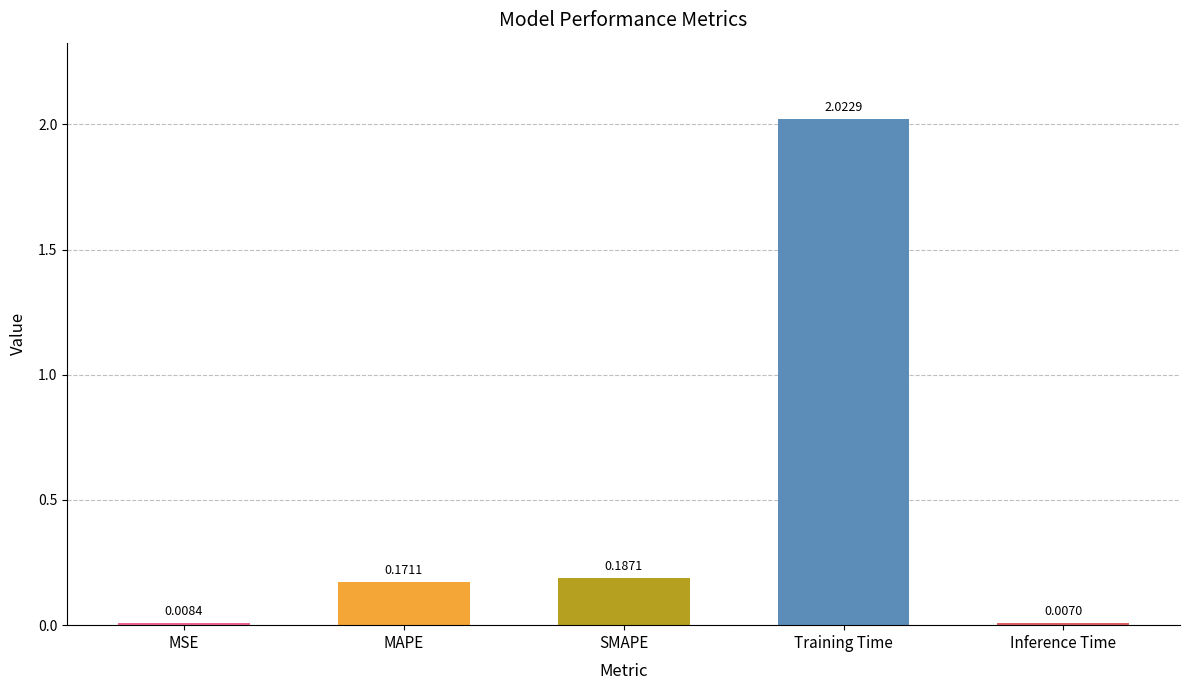

What is the sum of all values?

2.4